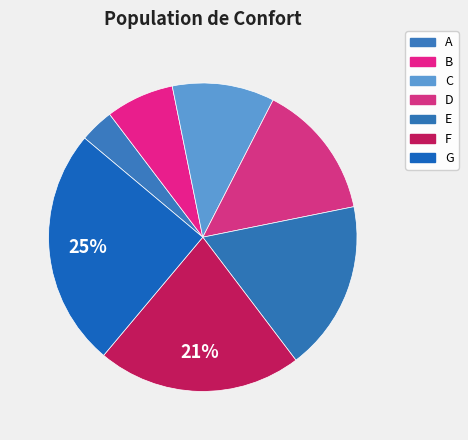

To the nearest percent, what is the difference between the G and F slice percentages?

4%